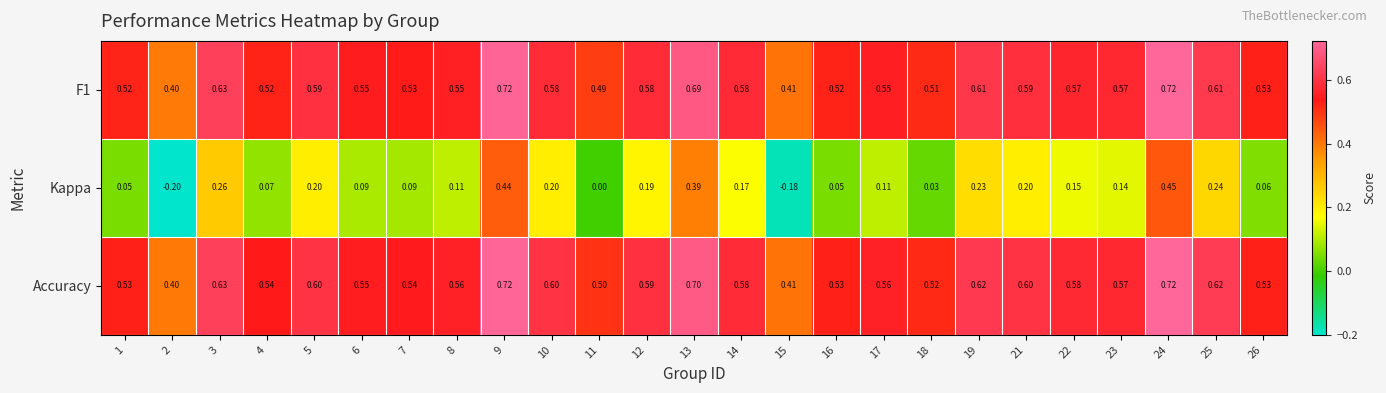

What is the total value across all series at 4?

1.1